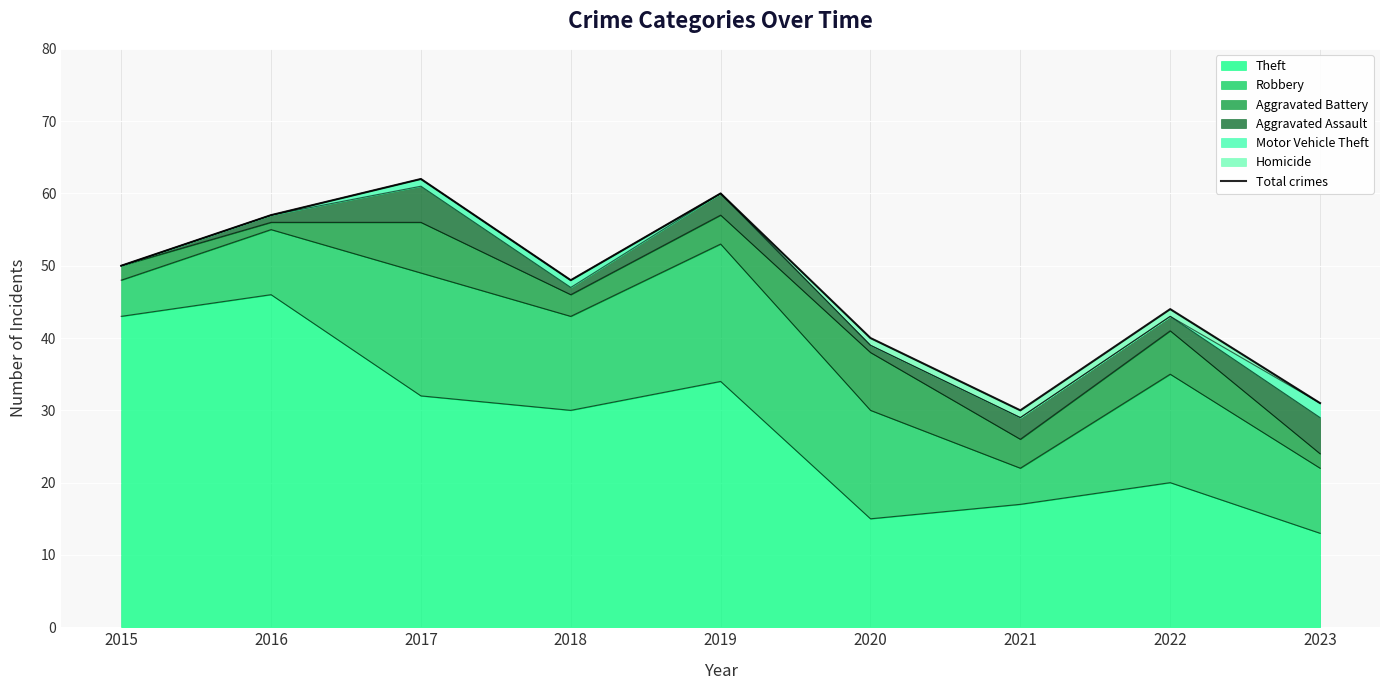

What is the value of the 3rd point from the left?

62